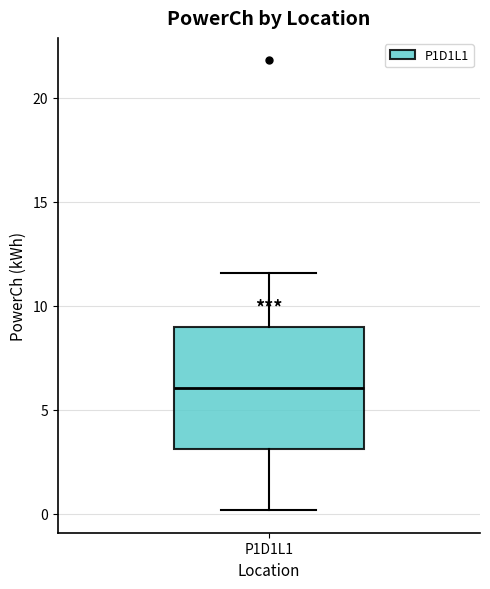

Transcribe this box plot: give where the median line is, the range the box spans, and where the two whiskers end, as read against the y-axis. The values are not printed on the chart, so give them approximately, as read against the axis.

median 6.0, box 3.0 to 9.0, whiskers 0.0 to 11.5